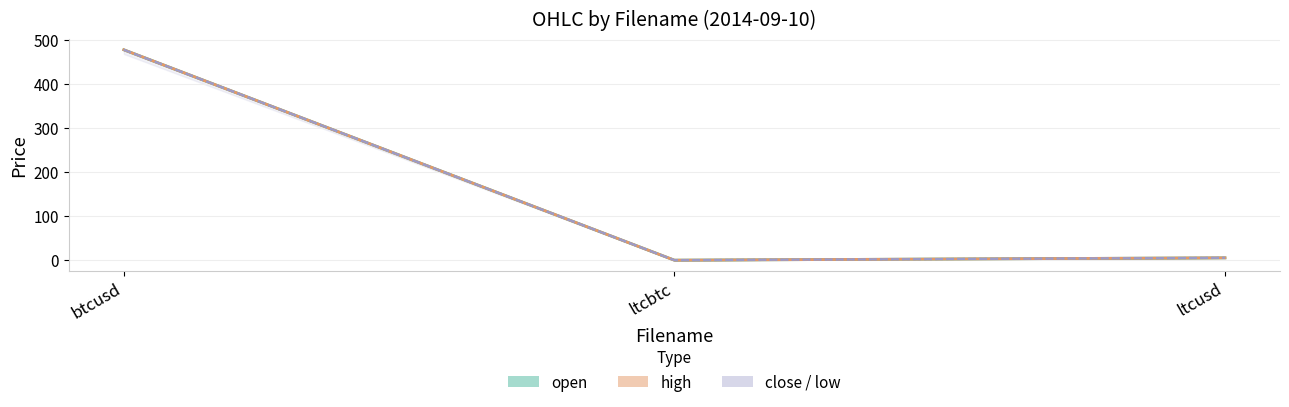

At btcusd, list the series in order from smallest to largest.

open, low, high, close